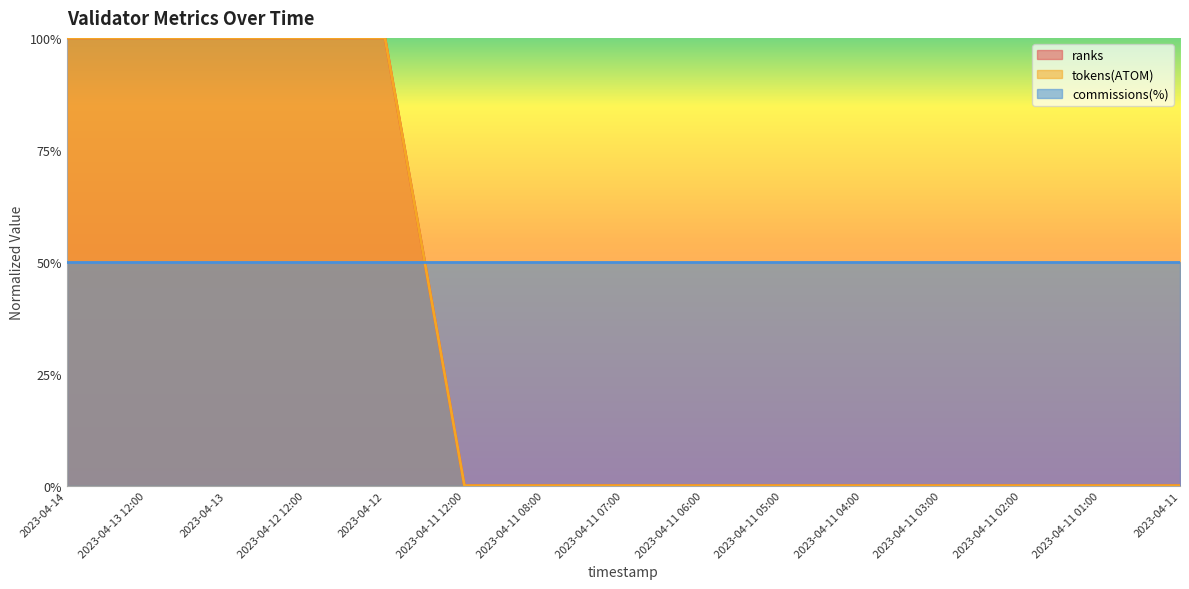

Which series has the widest spread of values?

ranks